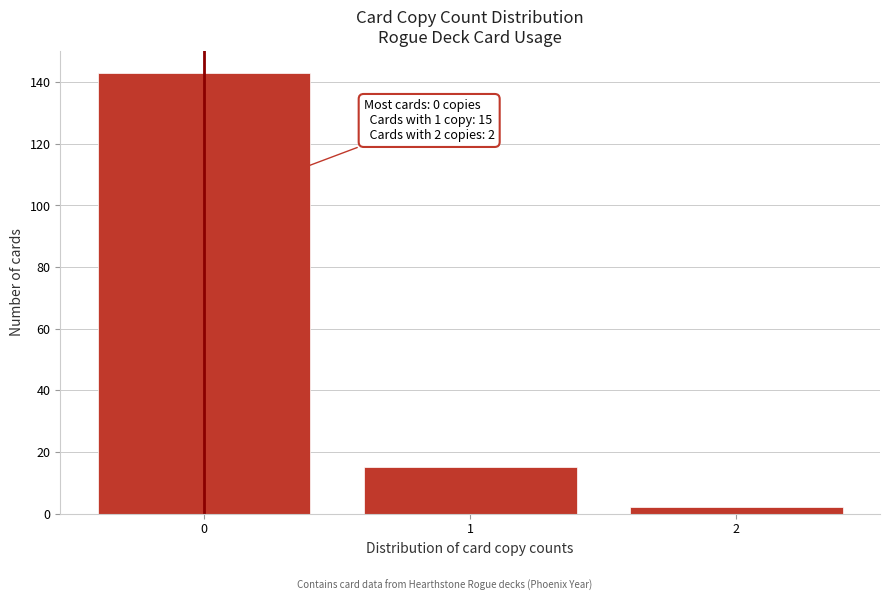

Which range on the x-axis has the tallest bar?

-0.5 to 0.5